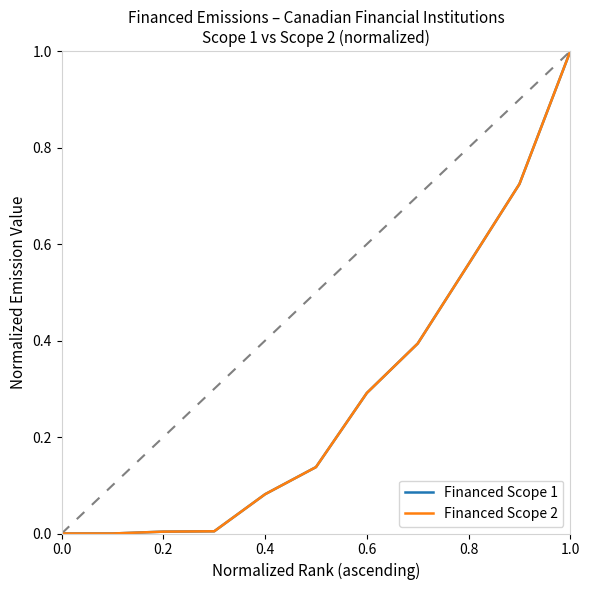

What is the greatest value displayed?

1.0